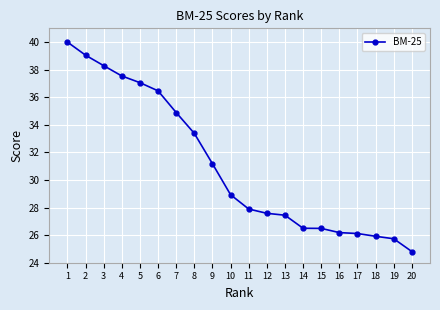

True or false: the data shows 27.9 at 1.

False